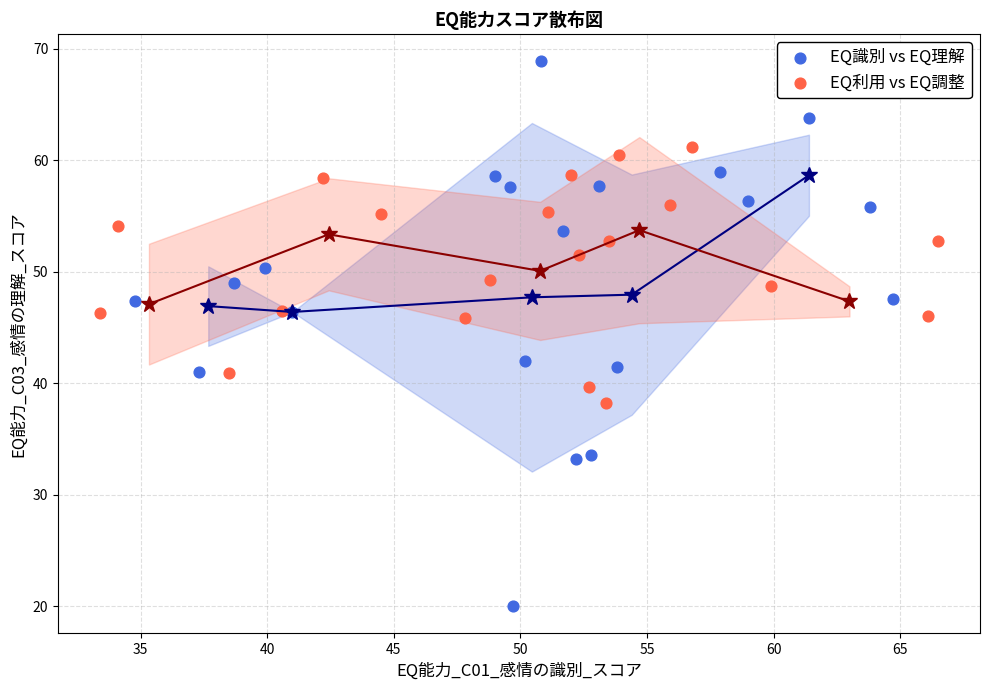

Which series reaches the minimum Y coordinate?

EQ識別 vs EQ理解